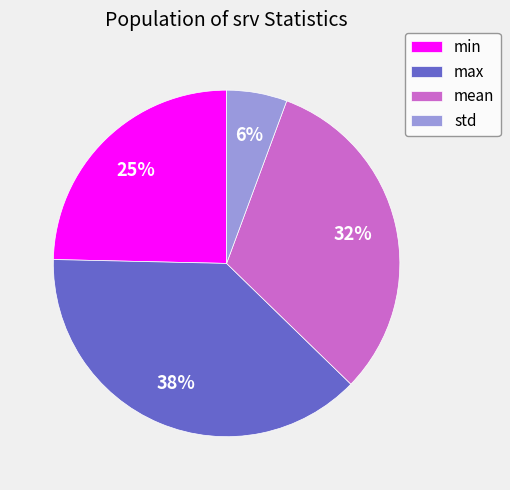

True or false: mean accounts for 38% of the total.

False